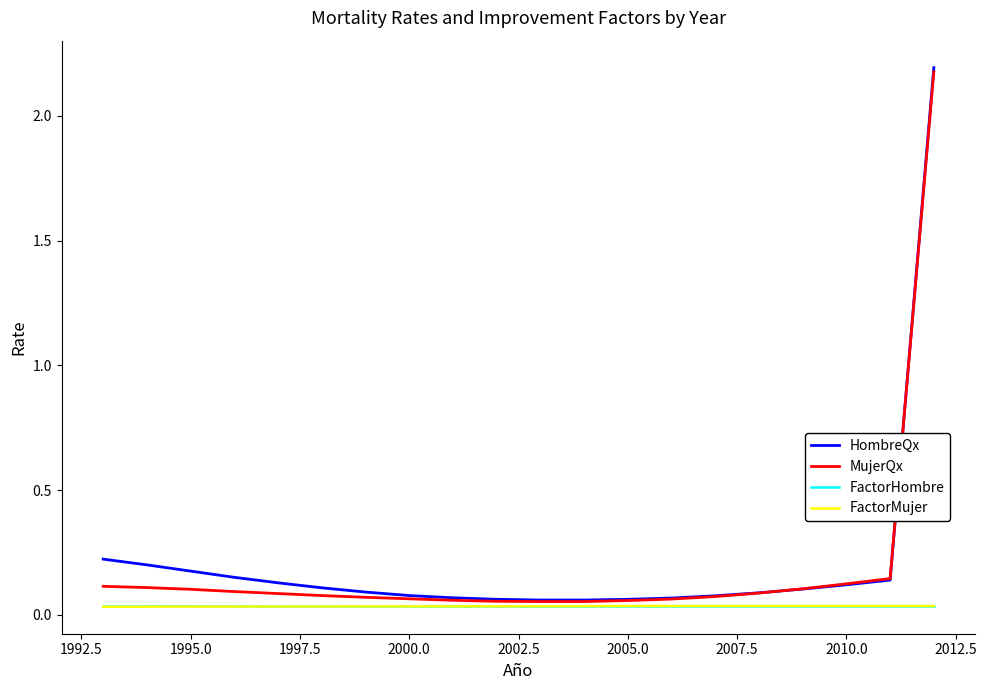

True or false: MujerQx has more than 0 points higher than both neighbors.

False